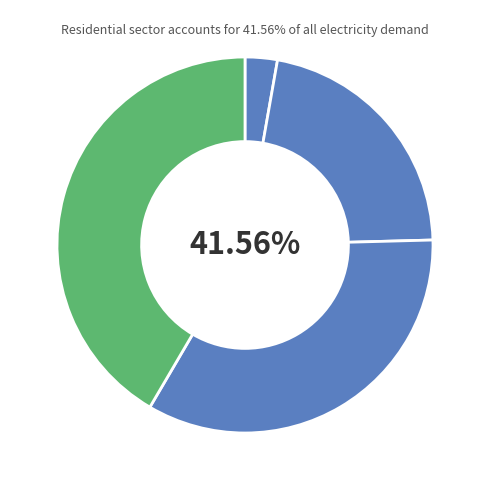

What is the smallest slice in the pie chart?

Agriculture